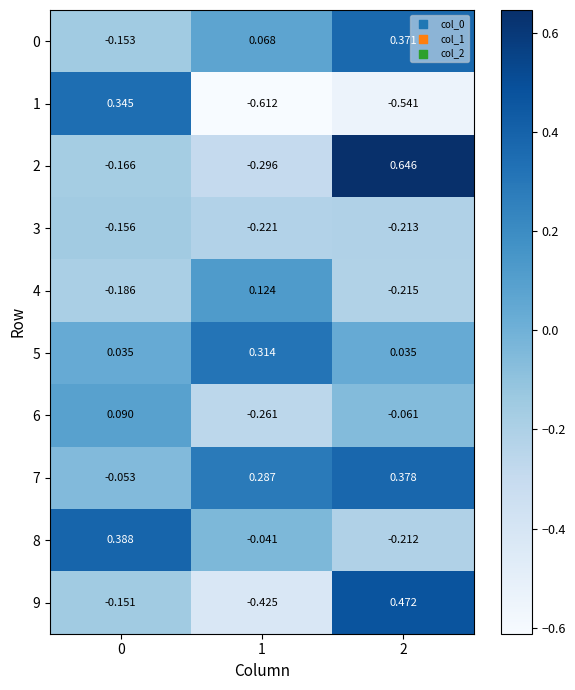

Is the value of 1 at 0 greater than the value of 8 at 1?

Yes